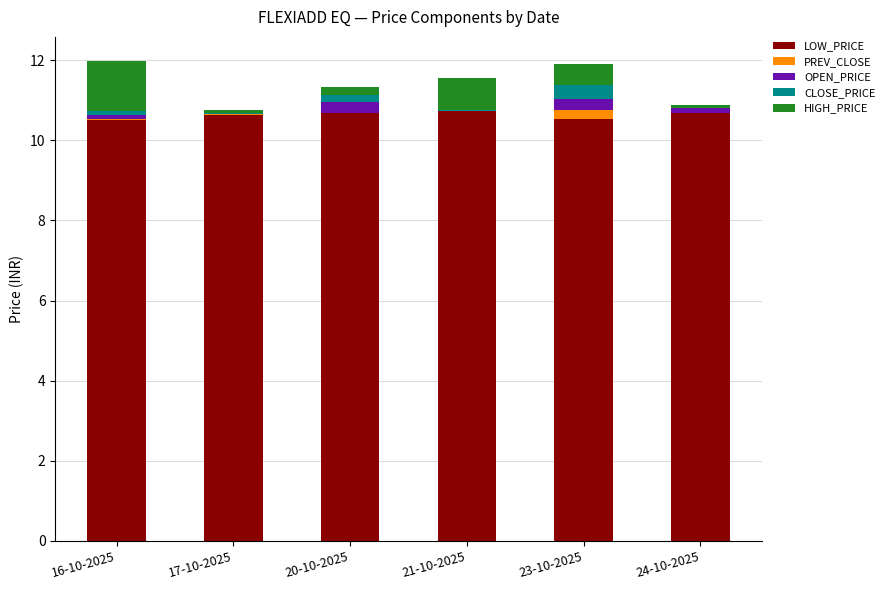

The LOW_PRICE series shows 6.6 at 17-10-2025. True or false?

False